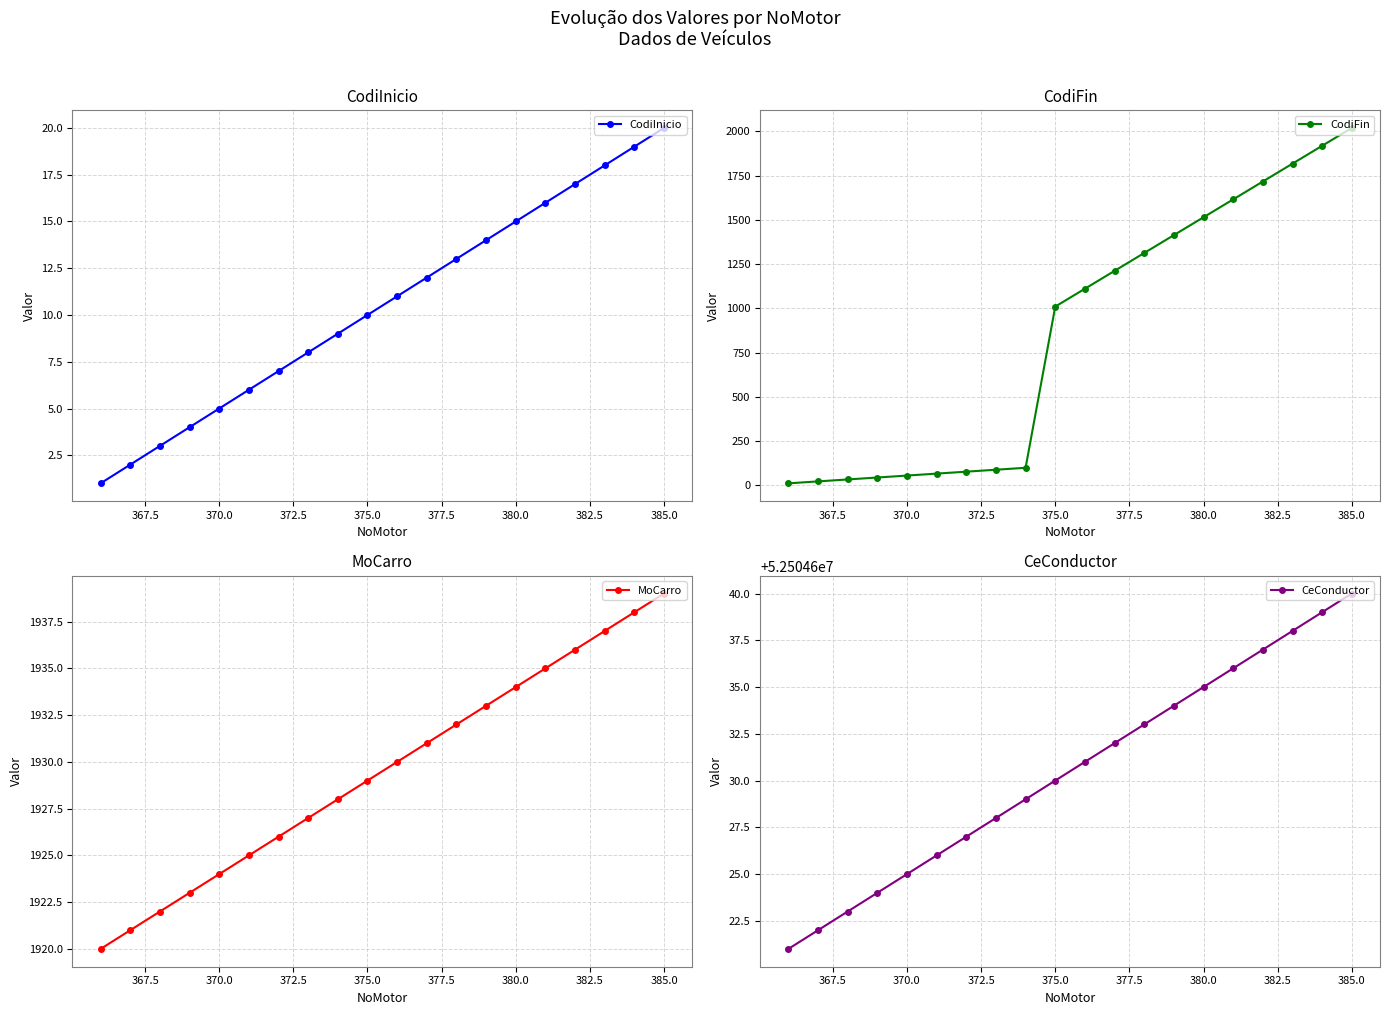

Is it true that CodiFin equals 1515 at 380.0?

True